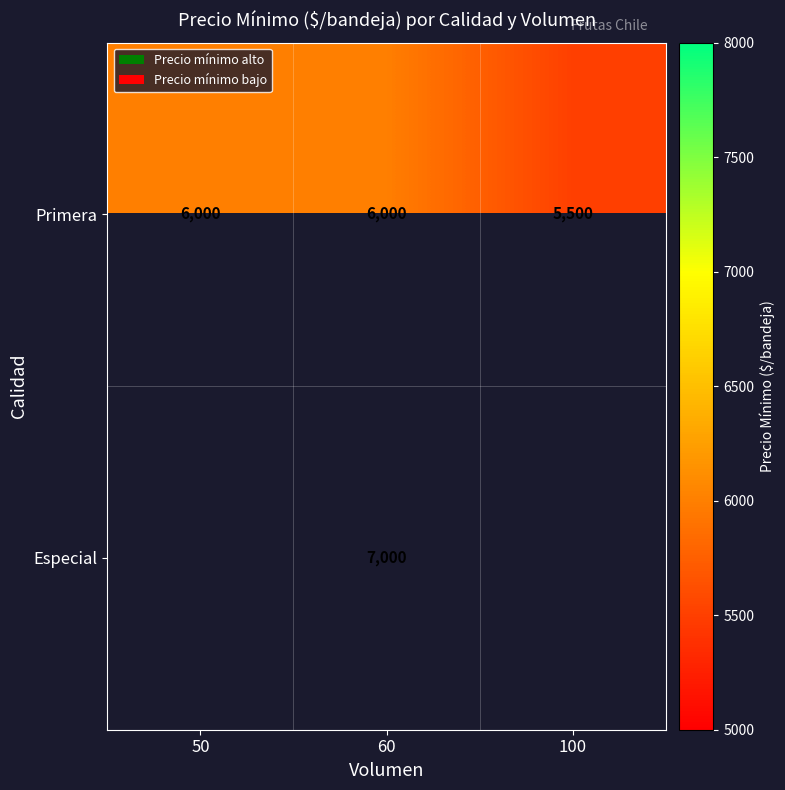

At which category is the sum across all series the highest?

60